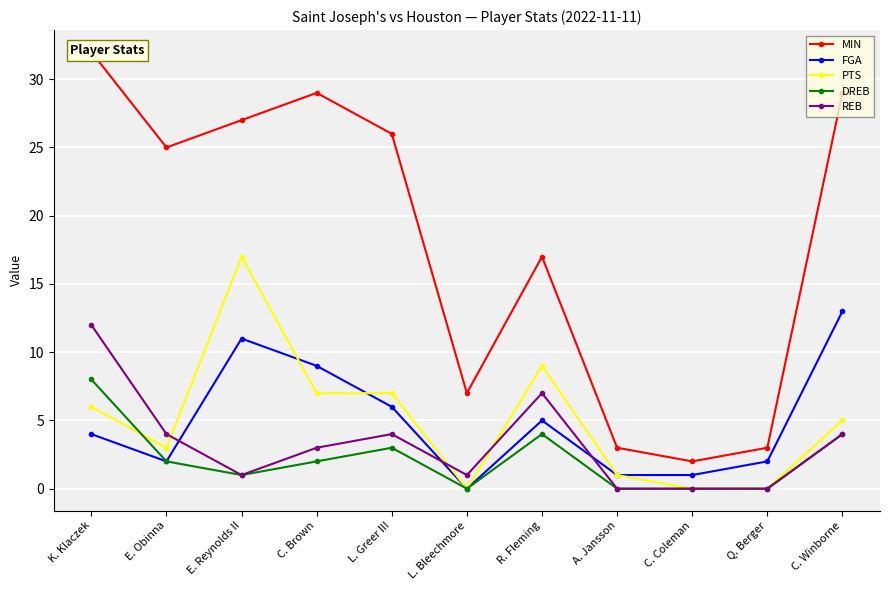

Where is the first local maximum for REB?

L. Greer III